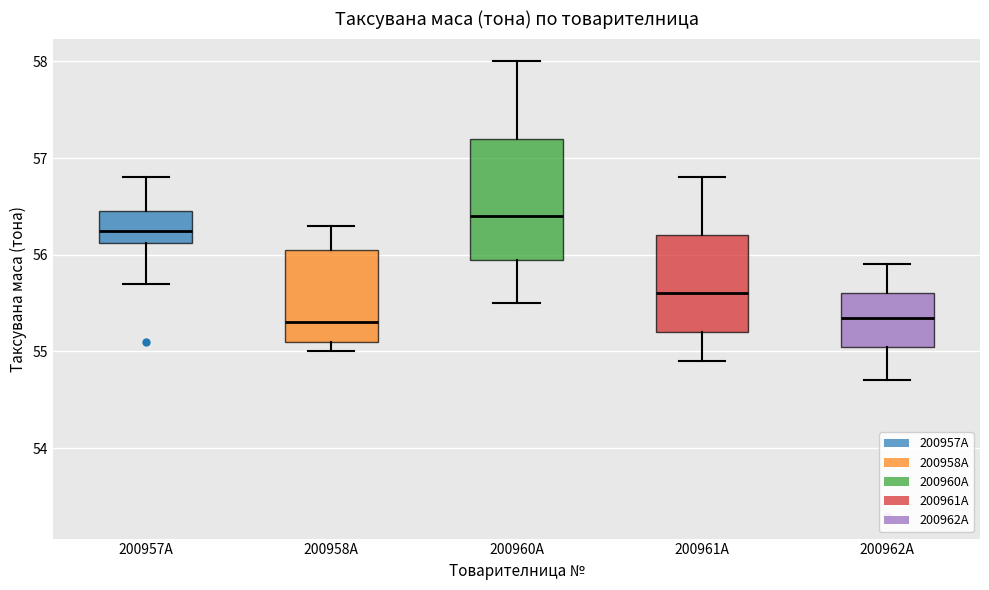

Which box has the highest median line?

200960A